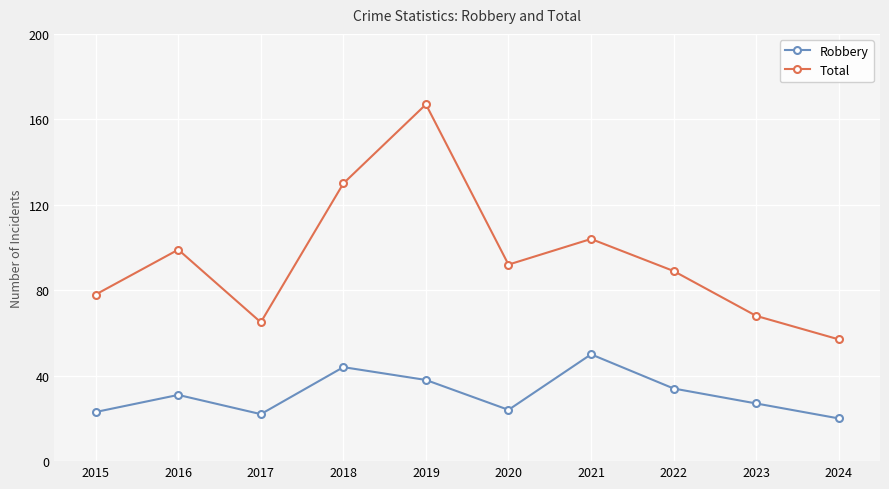

Which category has the highest value across all series?

2019